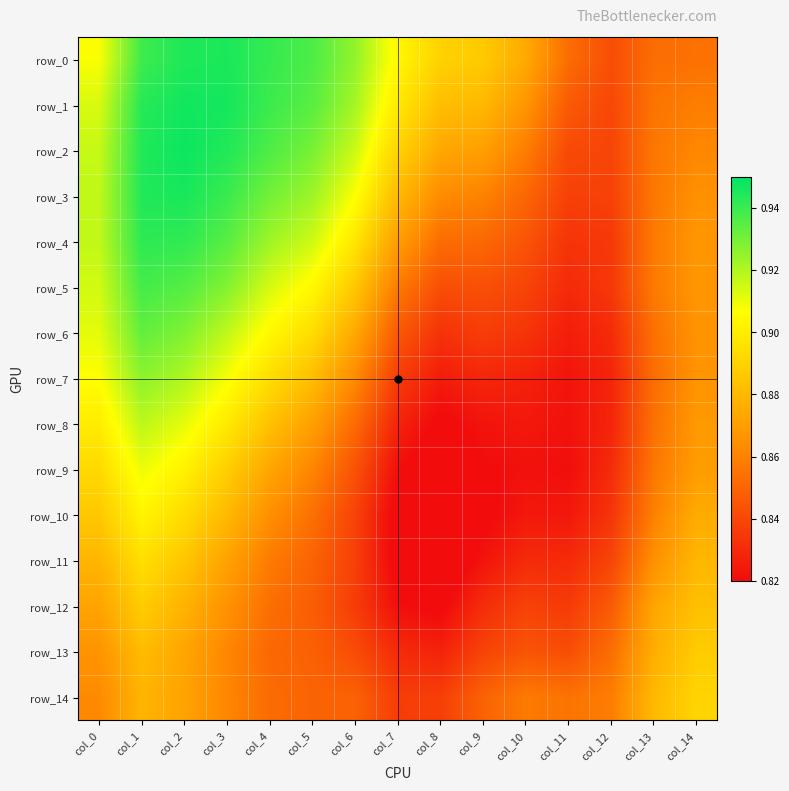

What is the minimum value shown in the chart?

0.8